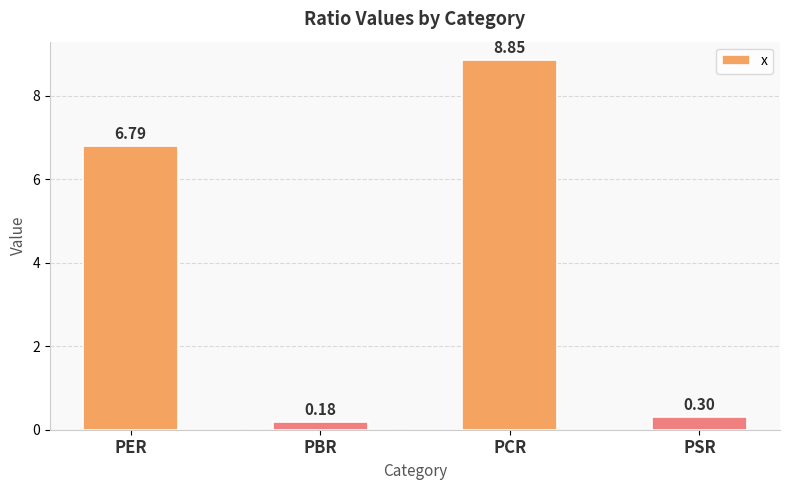

At which category does the chart reach its minimum across all series?

PBR